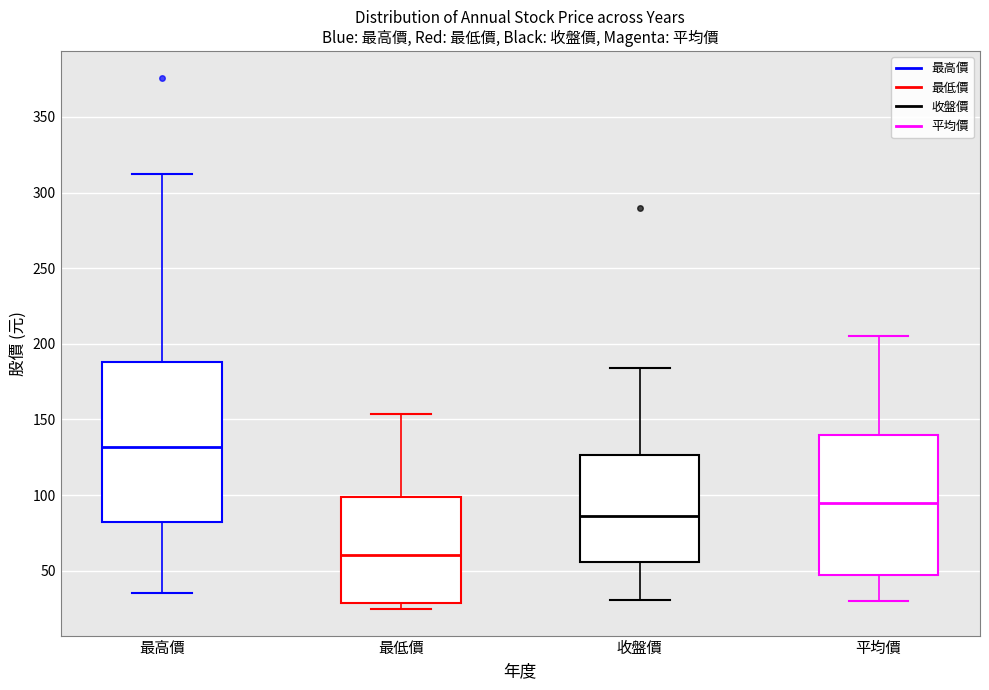

Where is the lower edge of the box for 平均價 on the y-axis? The values are not printed on the chart, so give them approximately, as read against the axis.

45